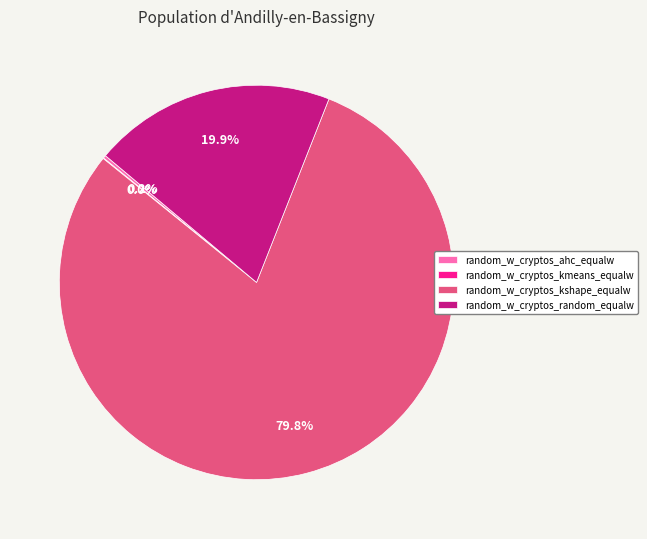

The random_w_cryptos_random_equalw slice represents 20% of the pie. True or false?

True